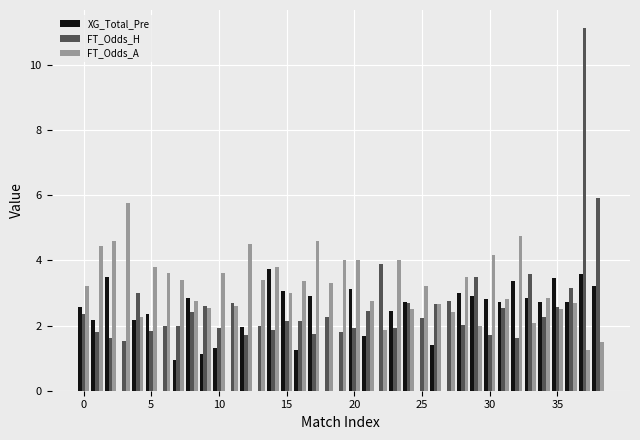

What is the sum of all FT_Odds_H values?

101.8